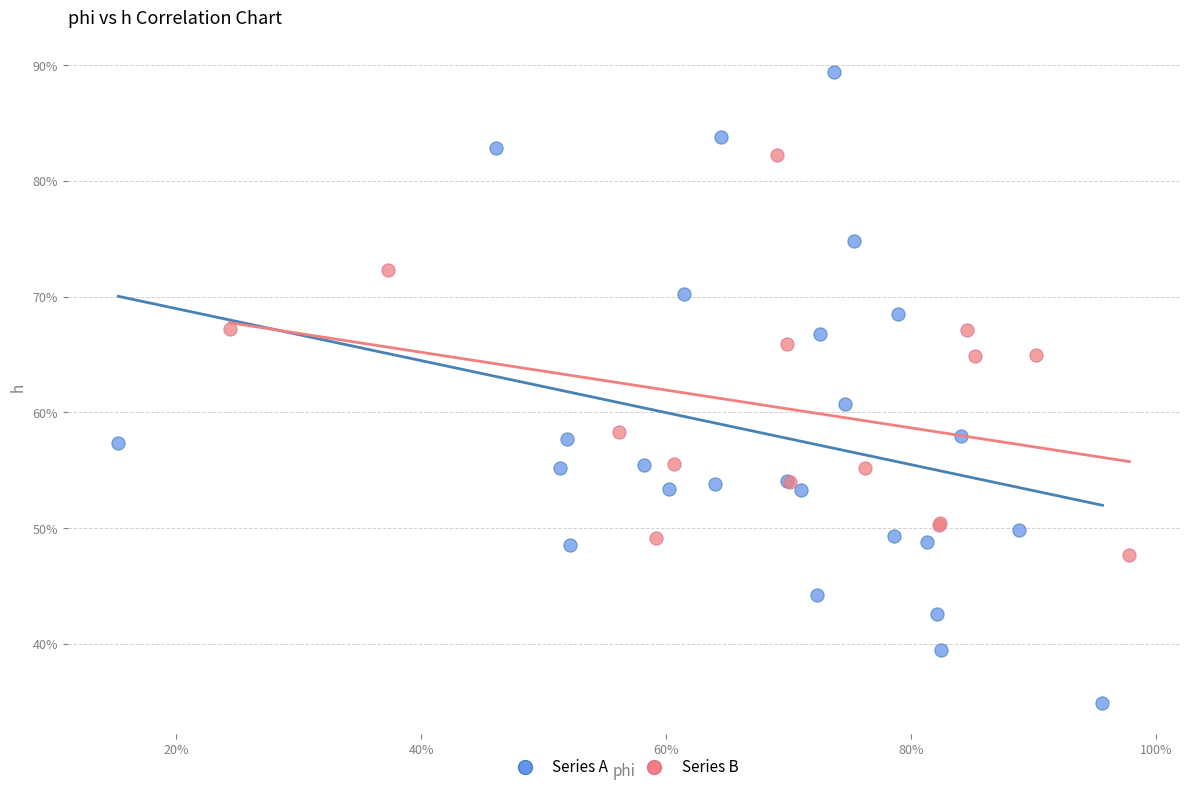

Which series contains the highest Y value?

Series A